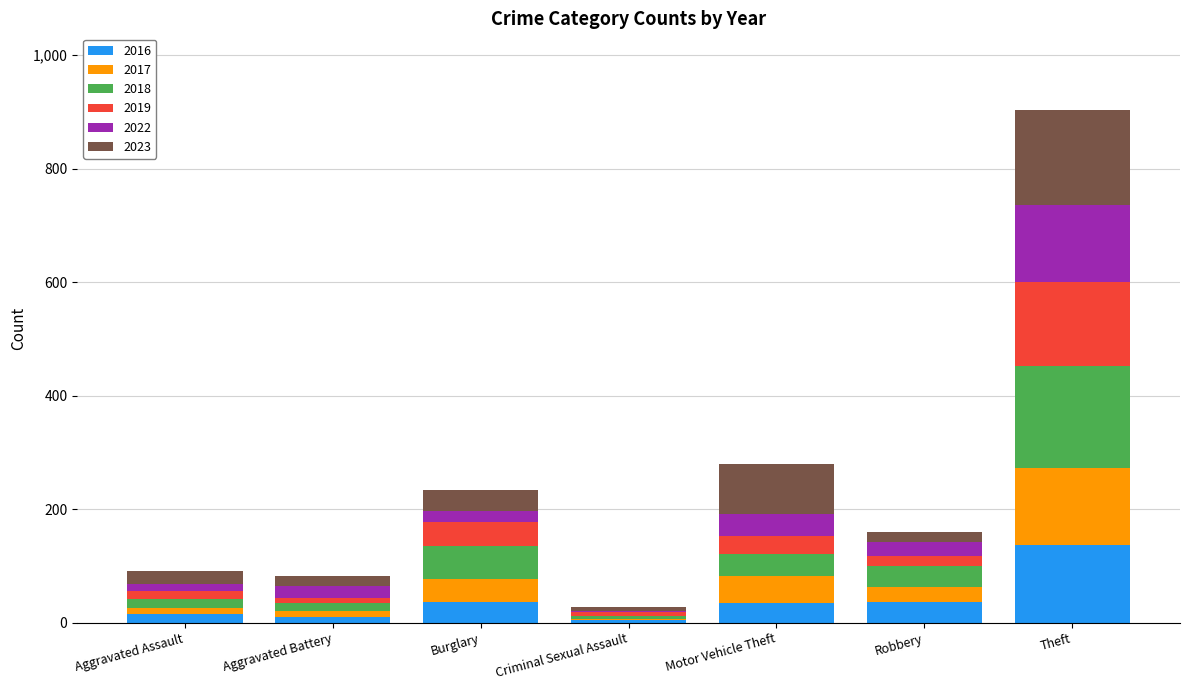

At which category is the sum across all series the highest?

Theft